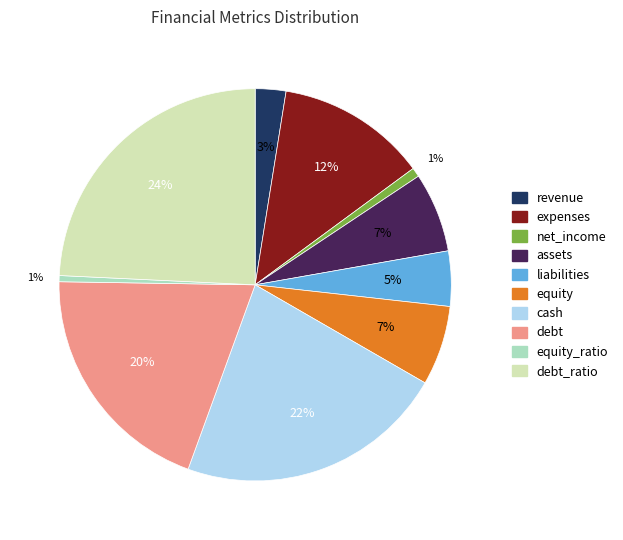

Is there any slice that represents more than half of the pie?

No